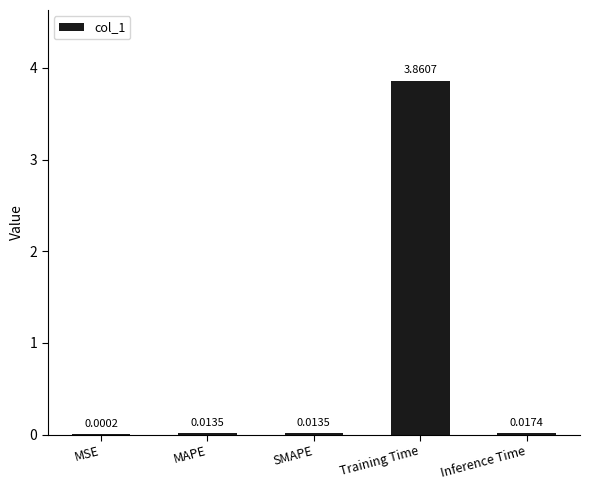

Which label corresponds to the largest value in the chart?

Training Time